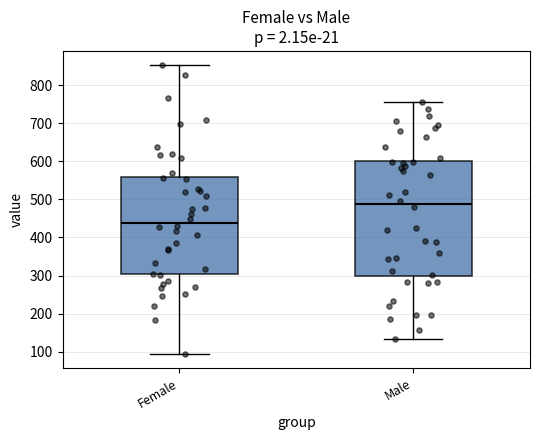

Which box is the tallest, from its lower edge to its upper edge?

Male